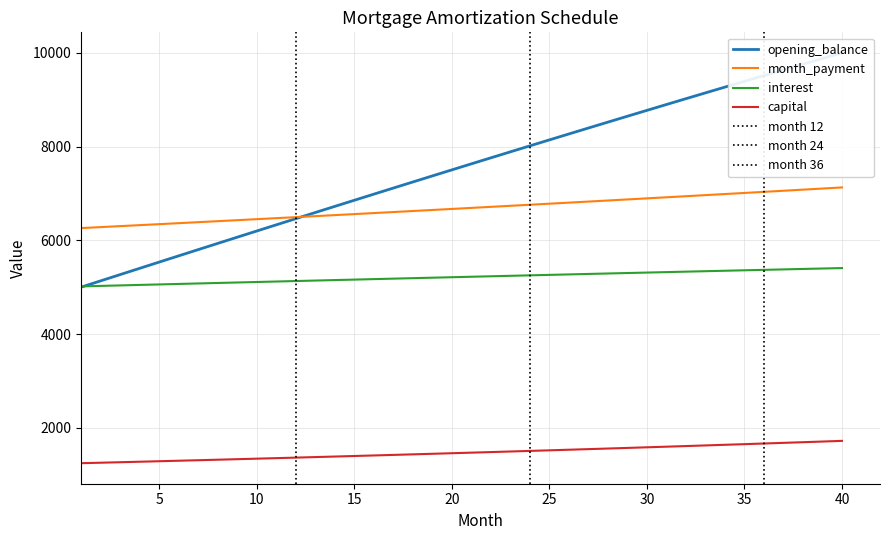

True or false: opening_balance and interest intersect in this chart.

True